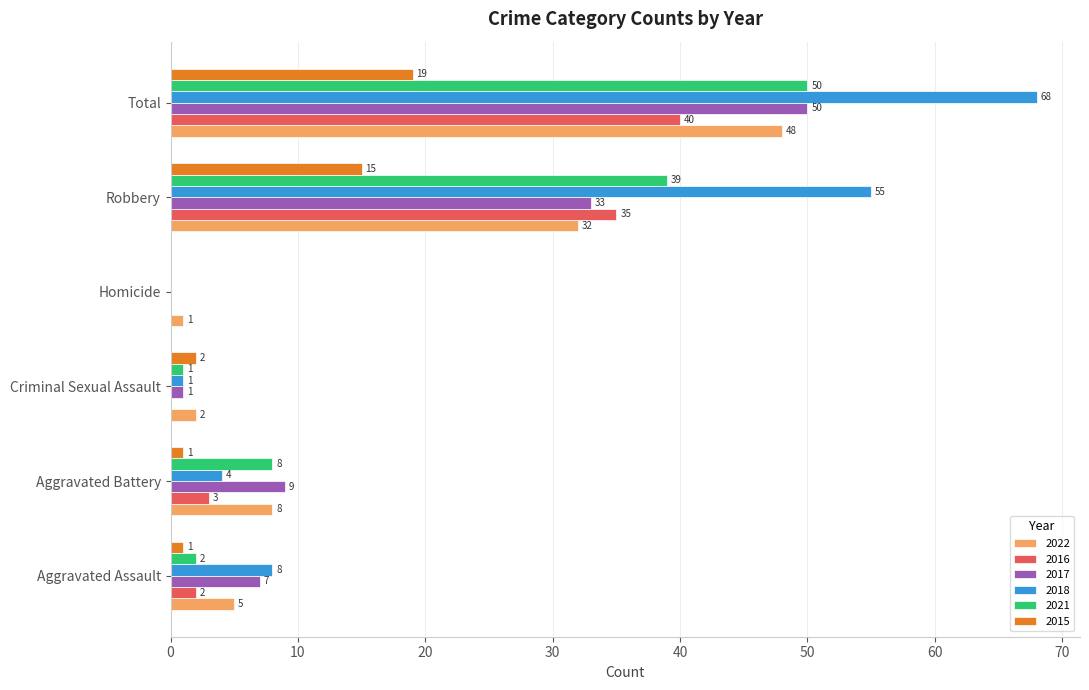

What is the sum of all 2016 values?

80